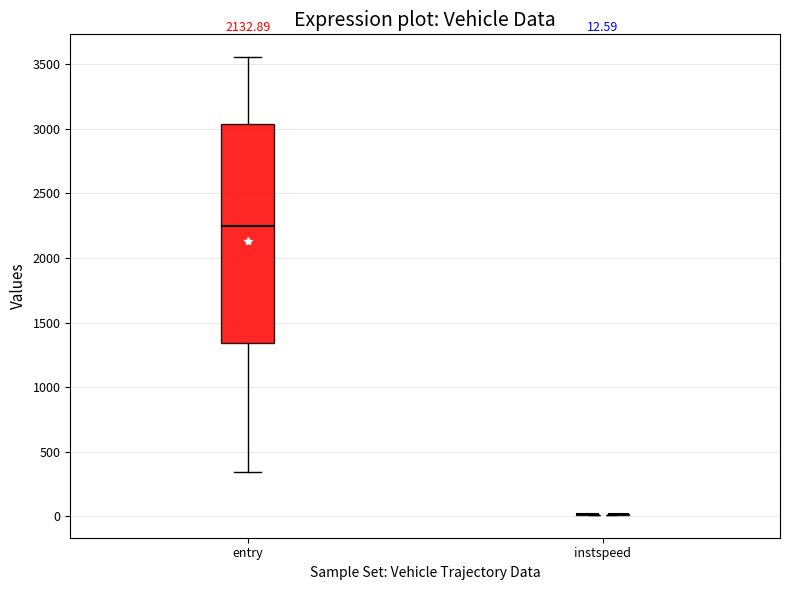

Comparing the boxes themselves (not the whiskers), which one is the tallest?

entry